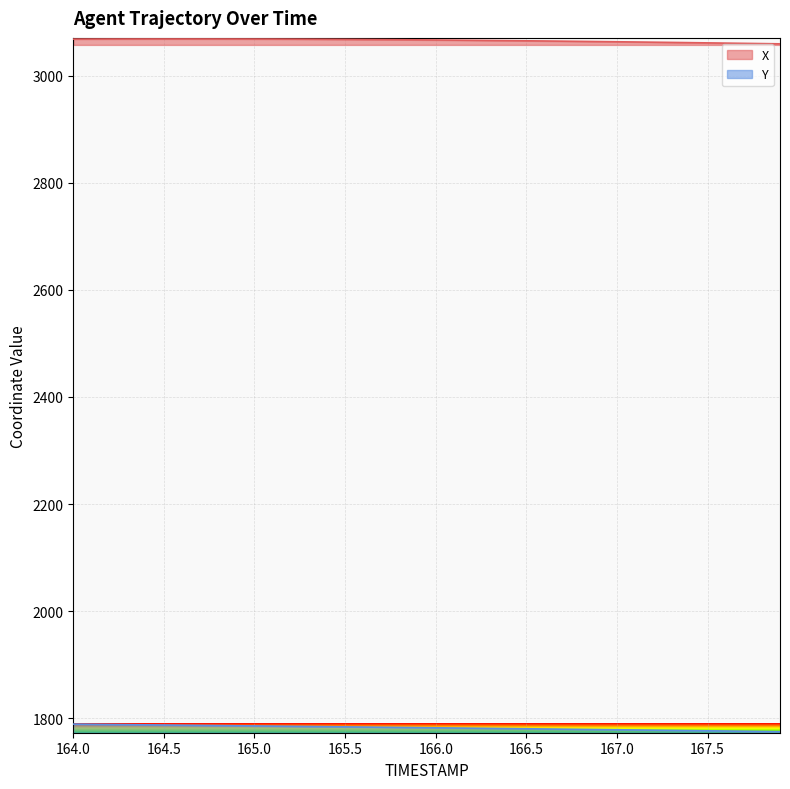

What is the total value across all series at 166.0?

4848.9